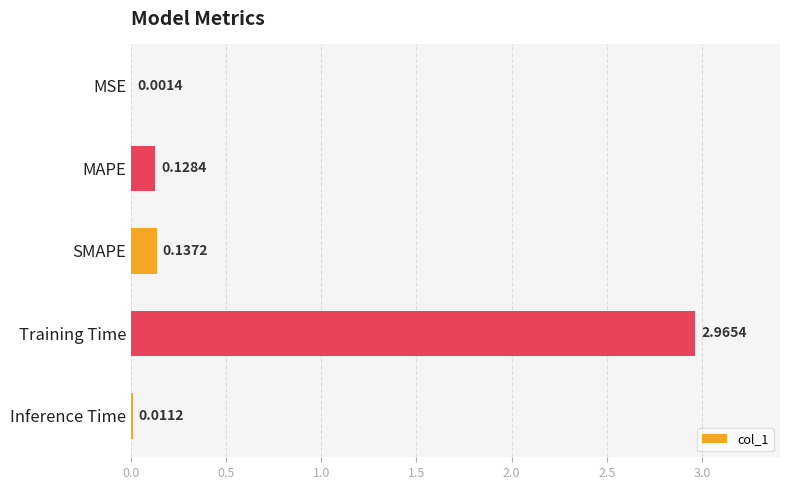

Where is the data nearest to the value 1?

SMAPE